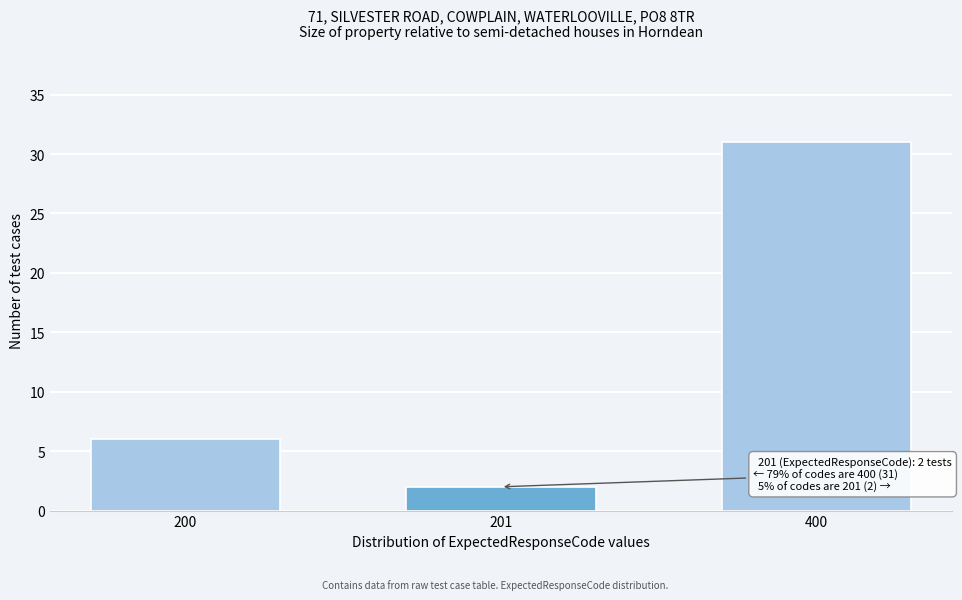

Reading left to right, list all the values displayed in this chart.

6	2	31